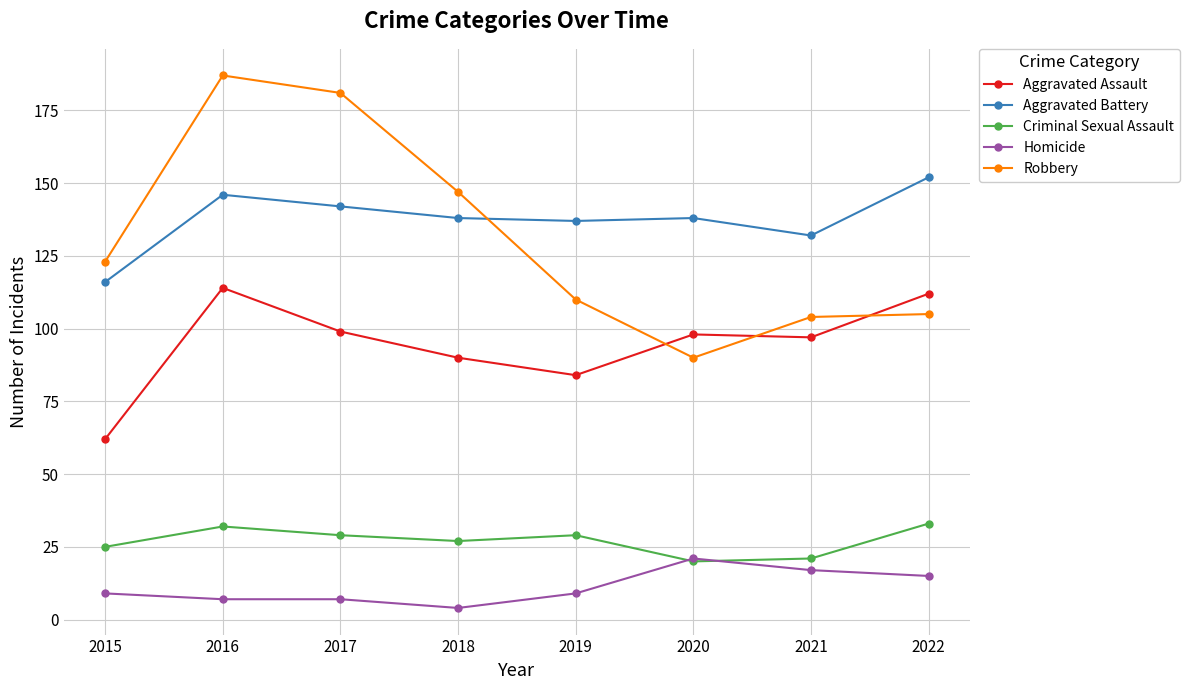

Which label corresponds to the largest value in the chart?

2016